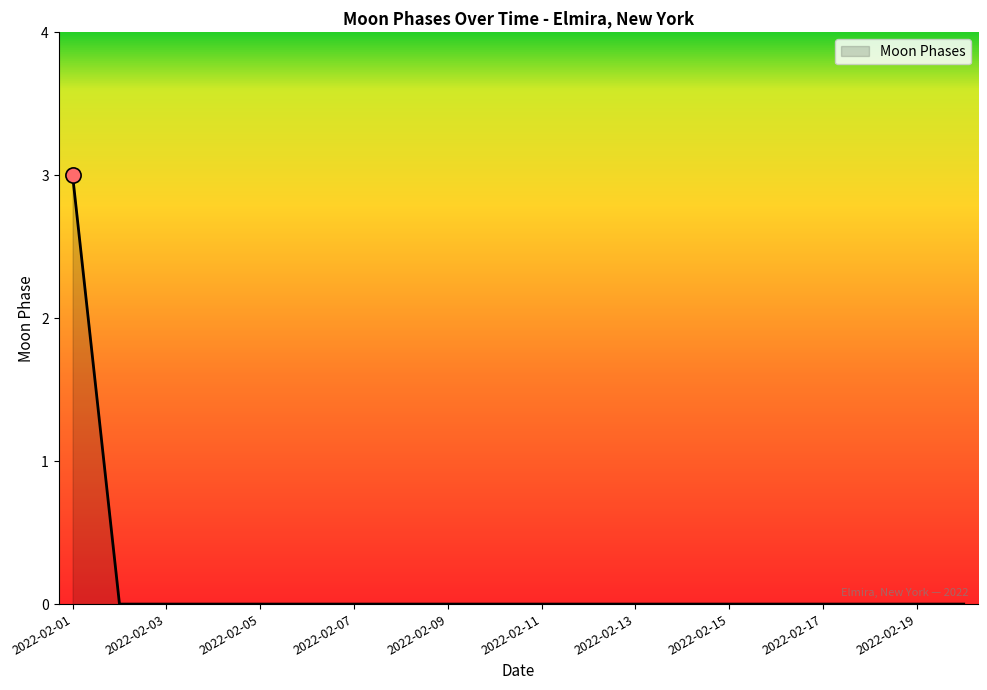

What is the difference between the maximum and minimum values?

3